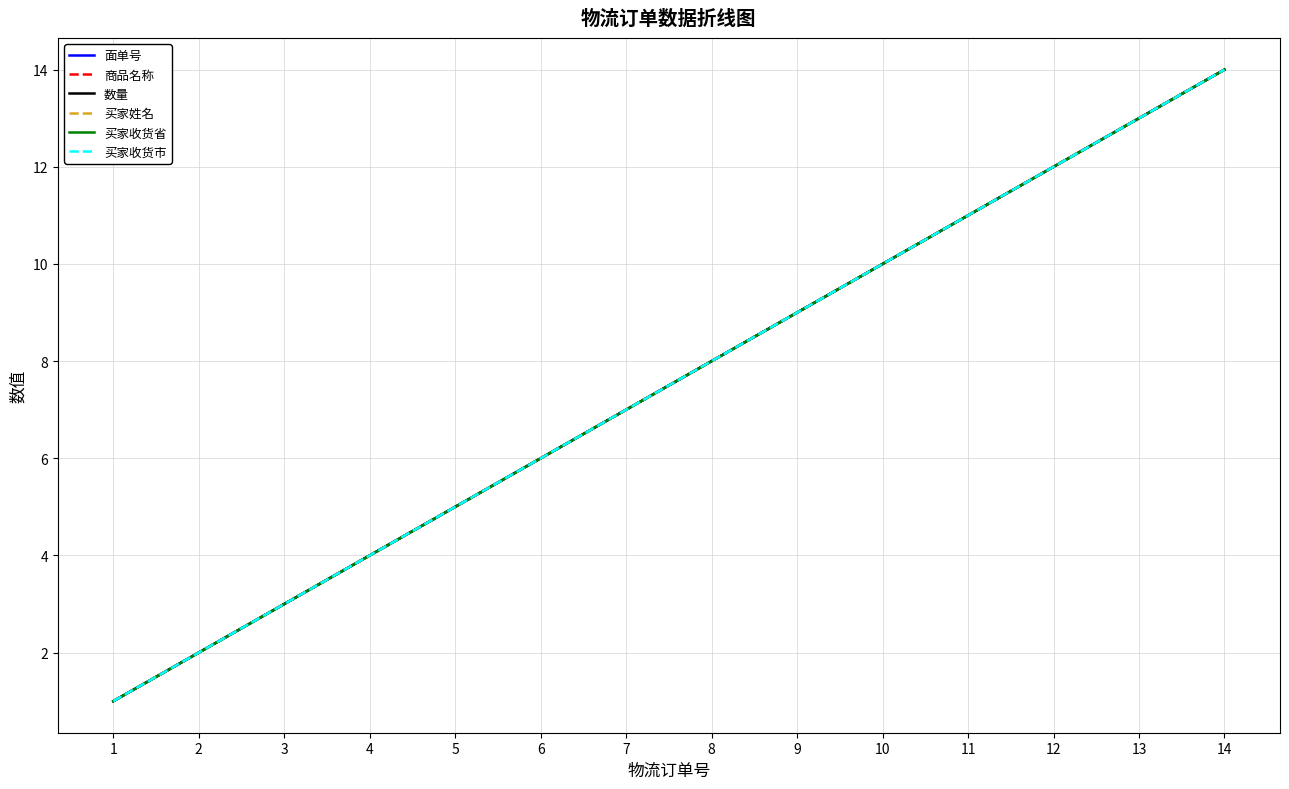

Is this an area chart (filled region under the line)?

No